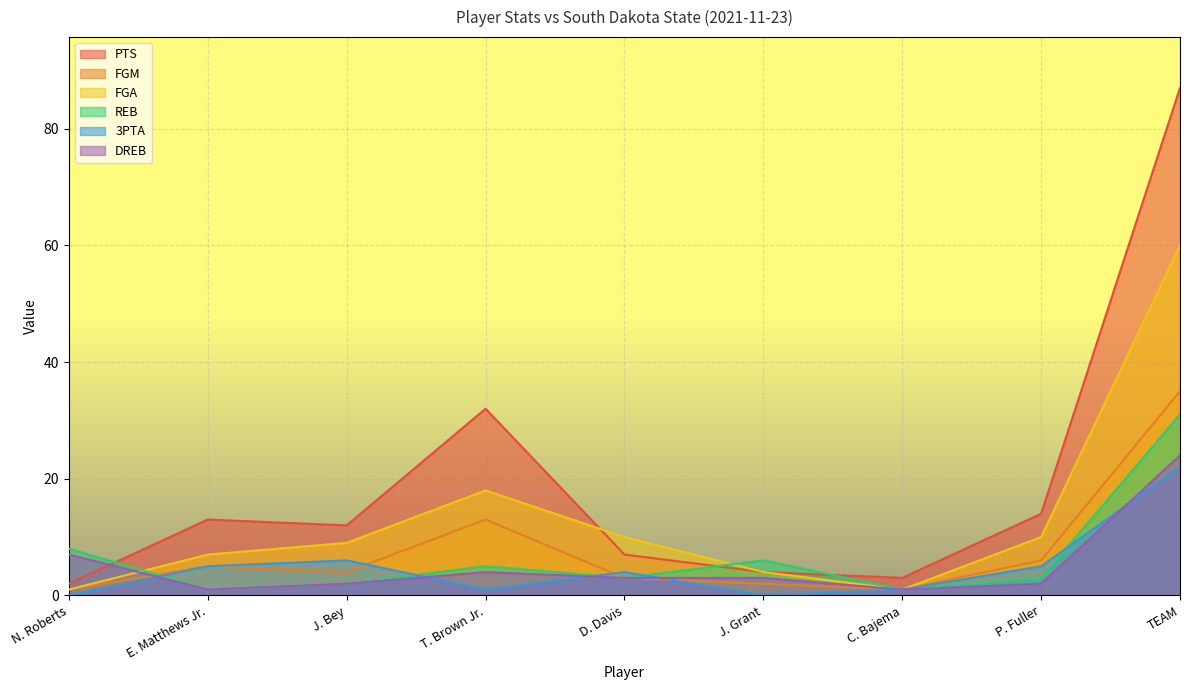

What is the label of the 2nd point from the left?

E. Matthews Jr.